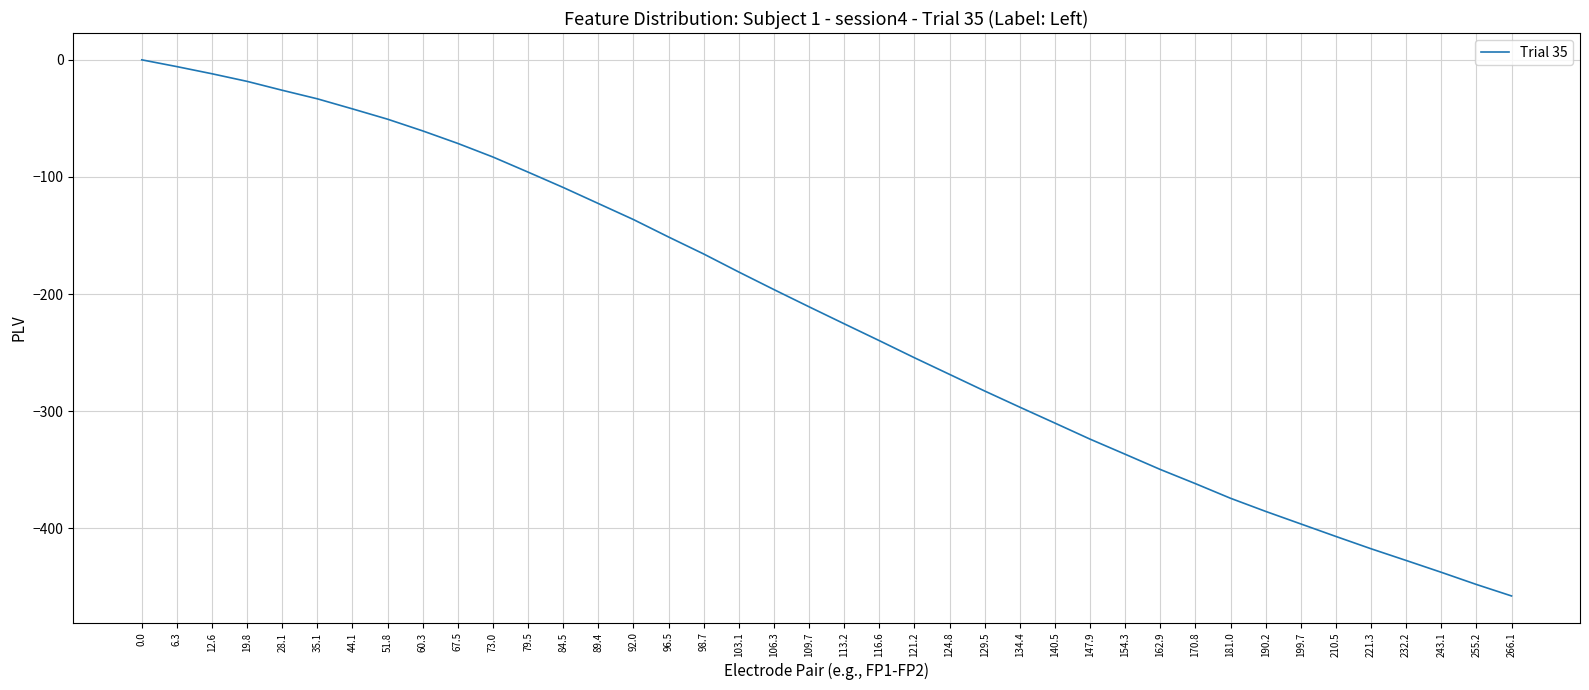

What is the difference between the maximum and minimum values?

457.8